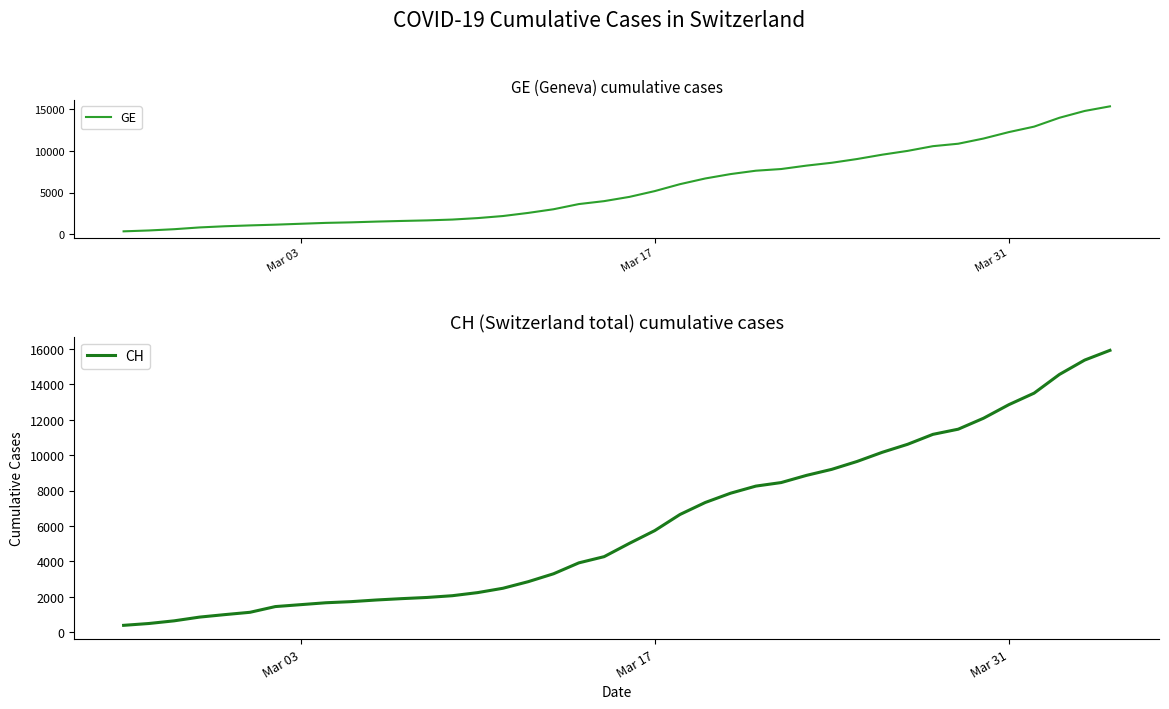

What is the sum of all CH values?

242133